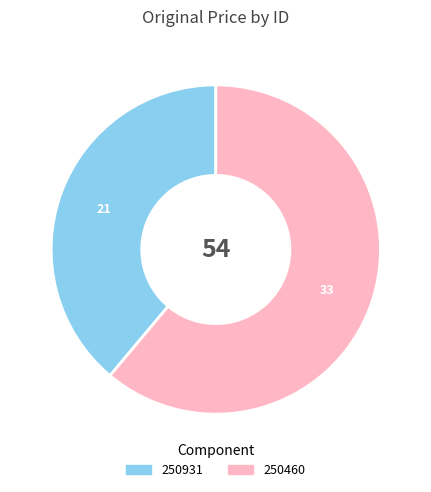

The 250931 slice represents 39% of the pie. True or false?

True